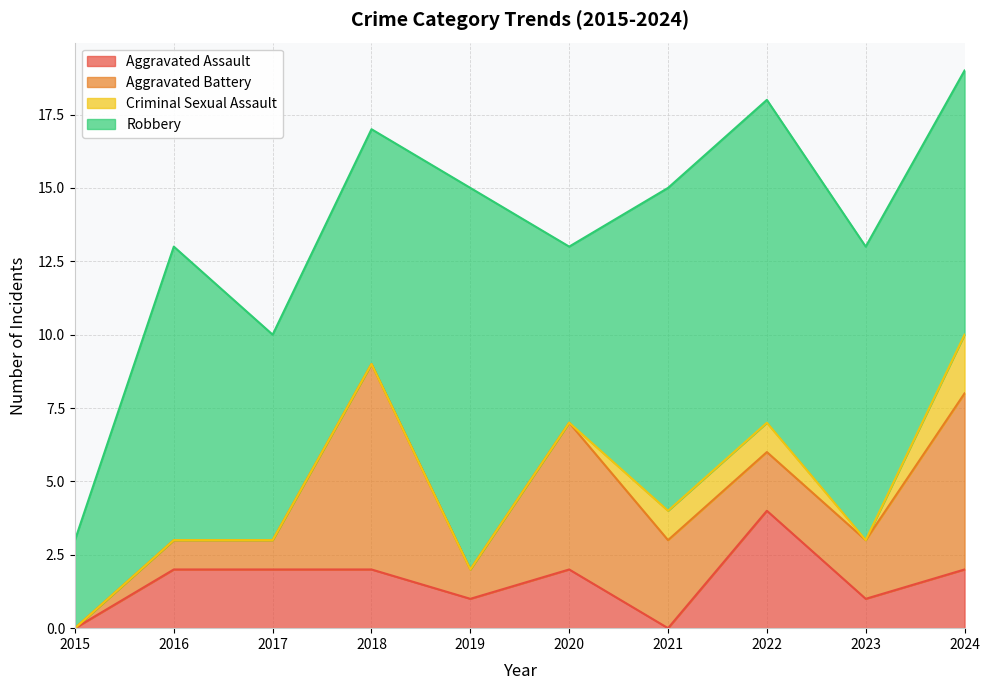

True or false: Robbery has a value of 3 at 2020.

False